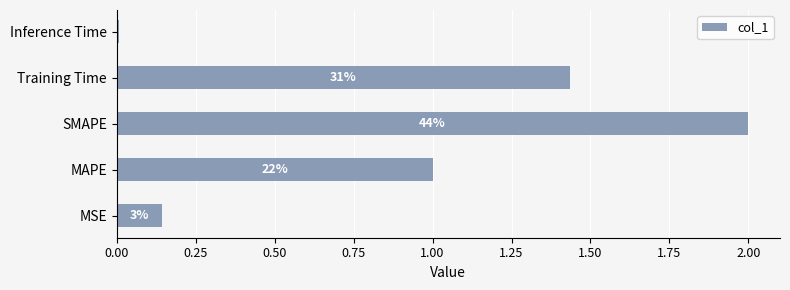

Are the bars horizontal?

Yes